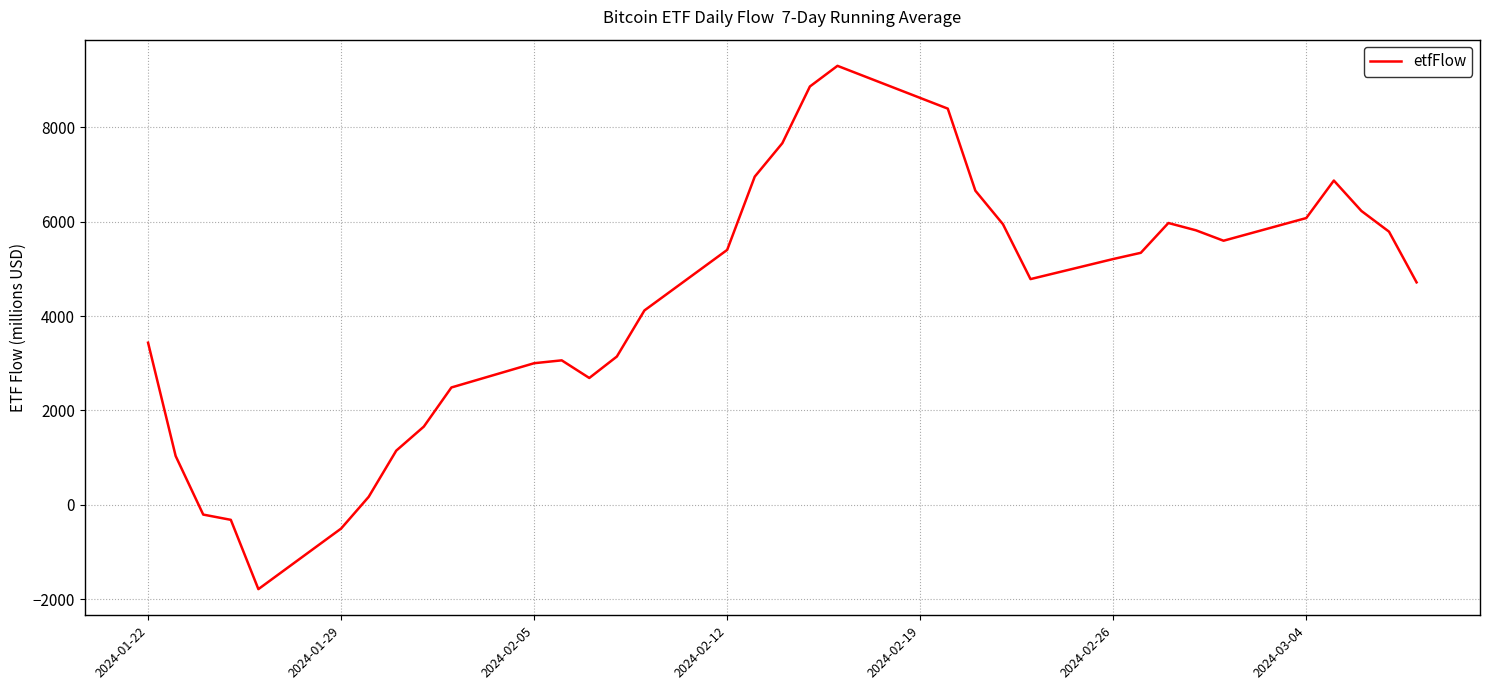

How many lines are shown in the chart?

1